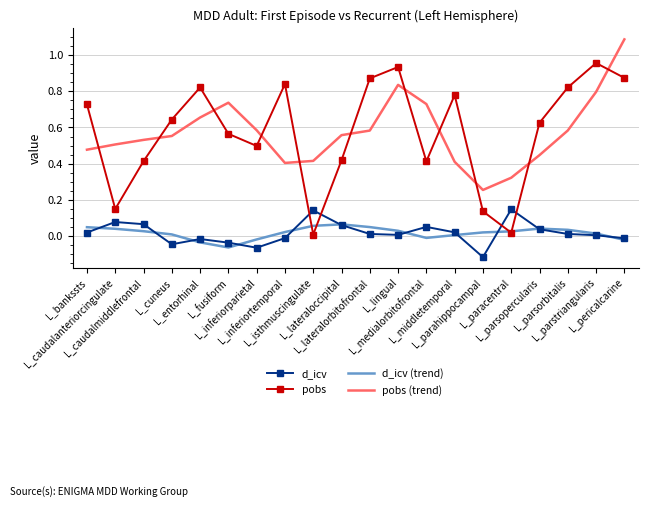

At which category does pobs (trend) reach its first local peak?

L_fusiform